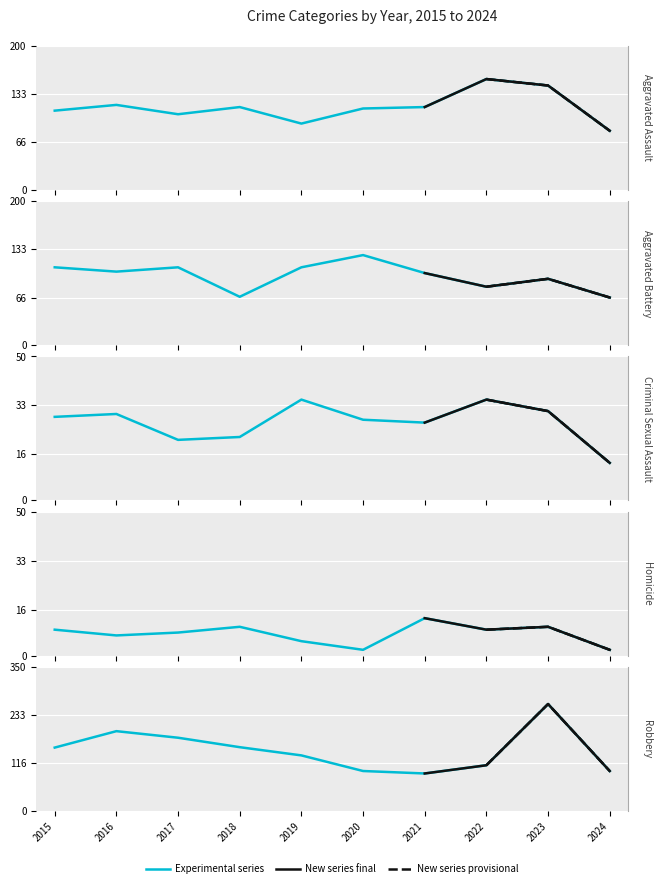

Which series has the largest total across all categories?

Robbery